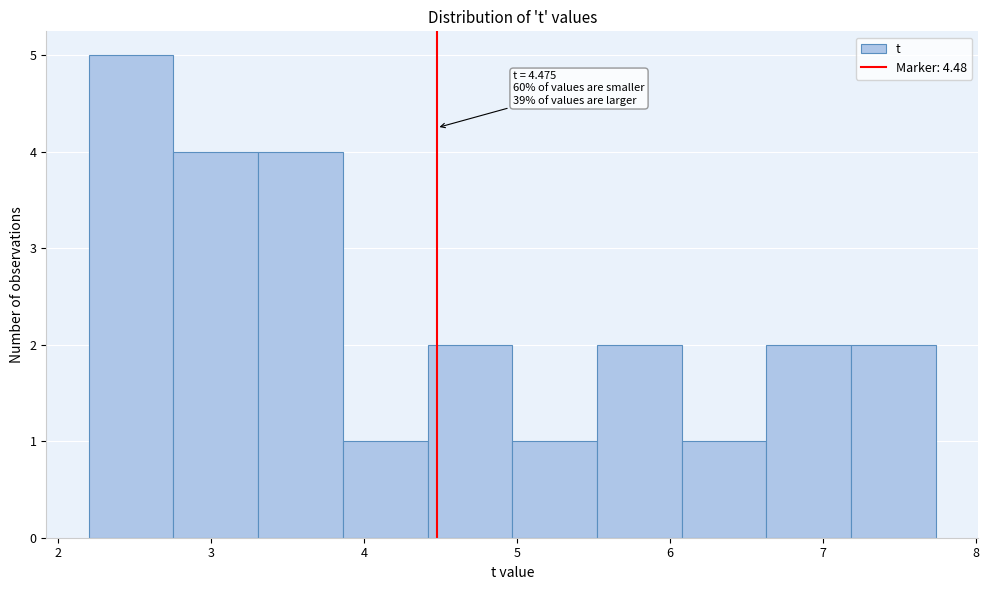

Which range on the x-axis has the tallest bar?

2.2 to 2.8